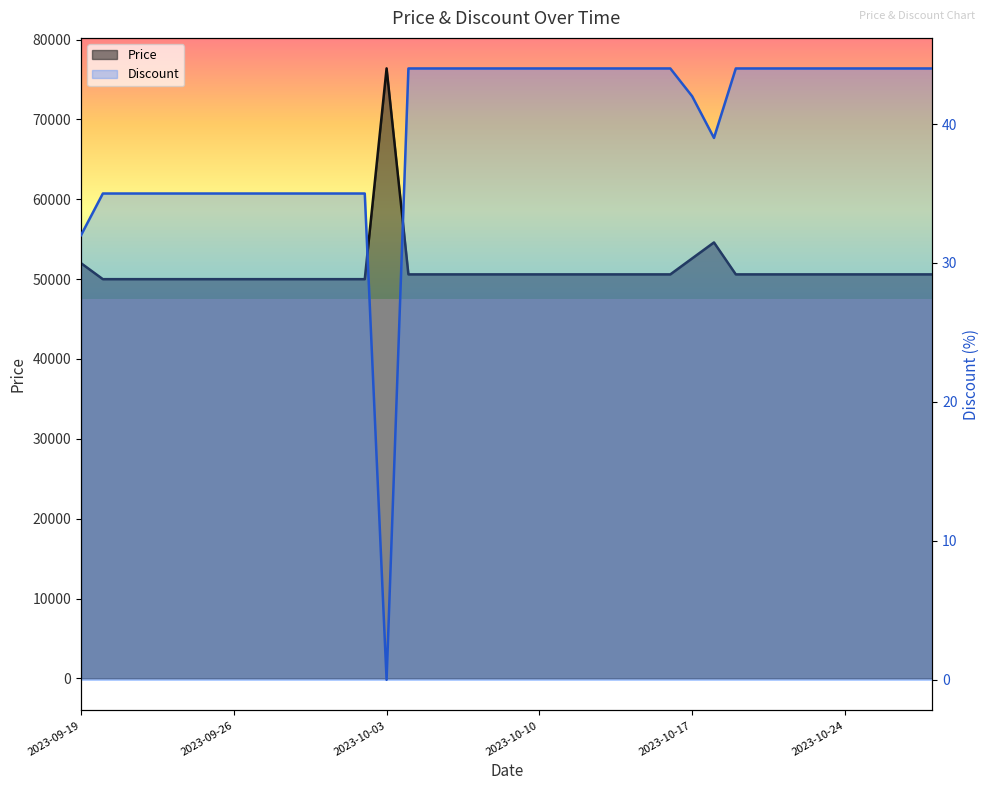

At which category does Discount reach its first local valley?

2023-10-03